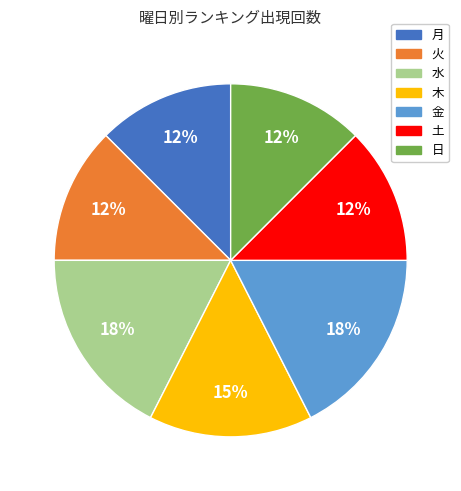

How many segments does this pie chart have?

7